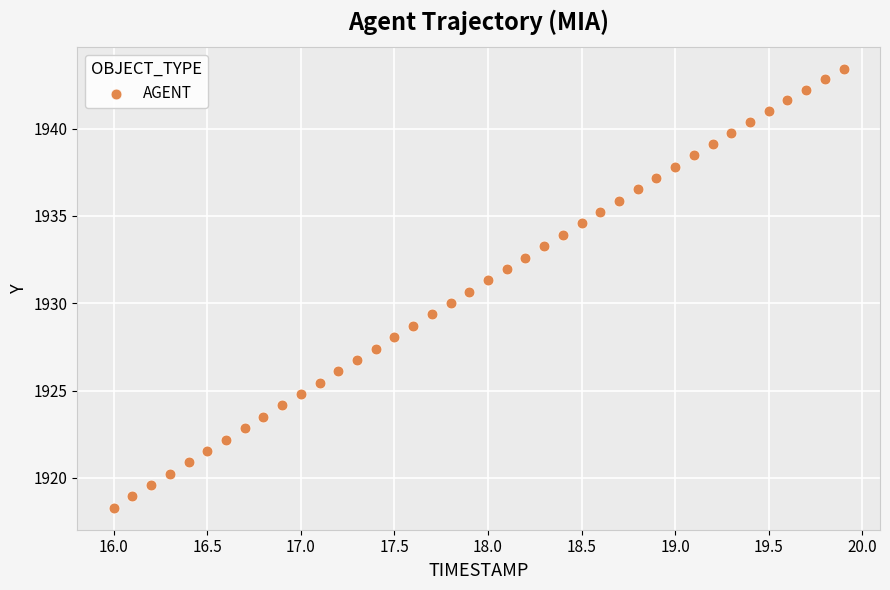

What is the range of X values (max minus min)?

3.9